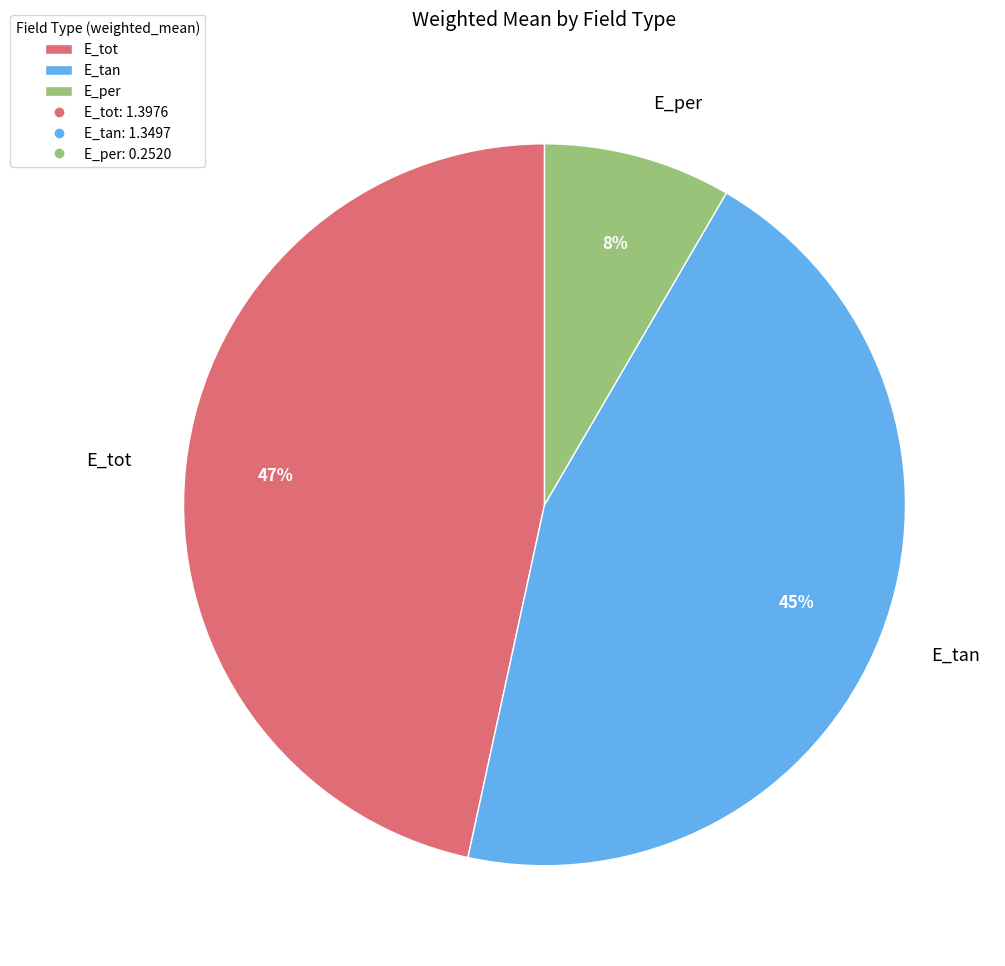

How many slices are in this pie chart?

3